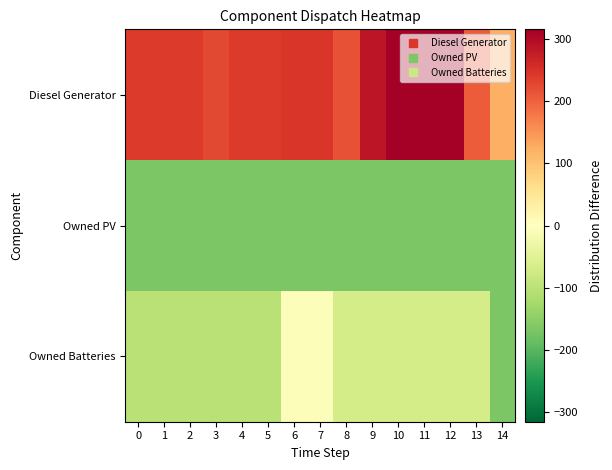

Between 9 and 2, which is larger?

9